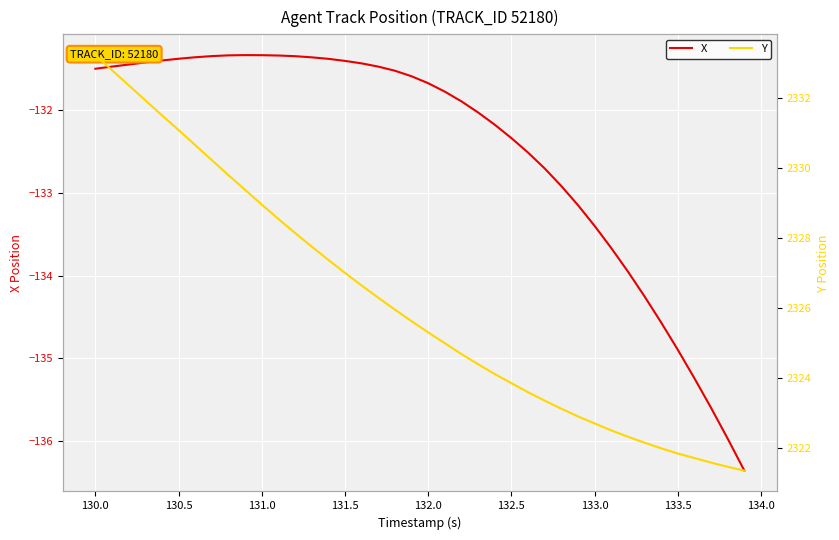

True or false: X has a value of -131.5 at 130.0.

True